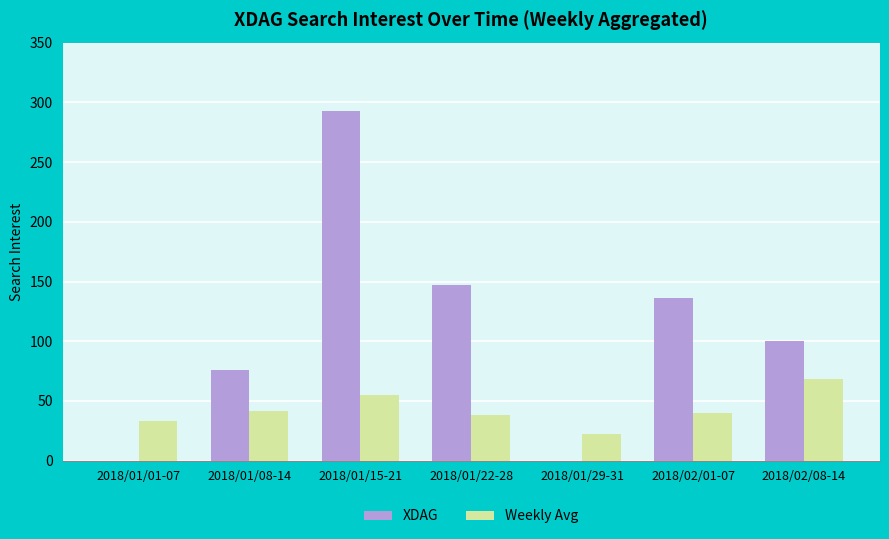

The XDAG series shows 135 at 2018/01/01-07. True or false?

False